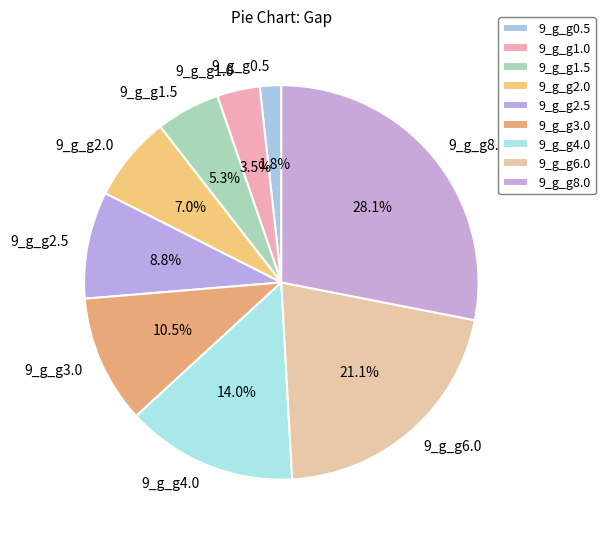

What is the ratio of the value at 9_g_g1.0 to the value at 9_g_g2.0?

0.5